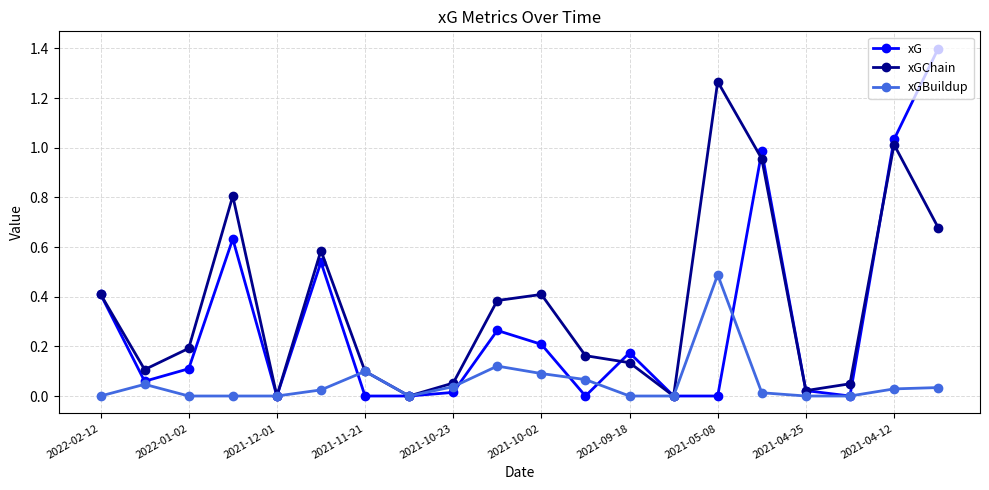

Which series has the largest total across all categories?

xGChain